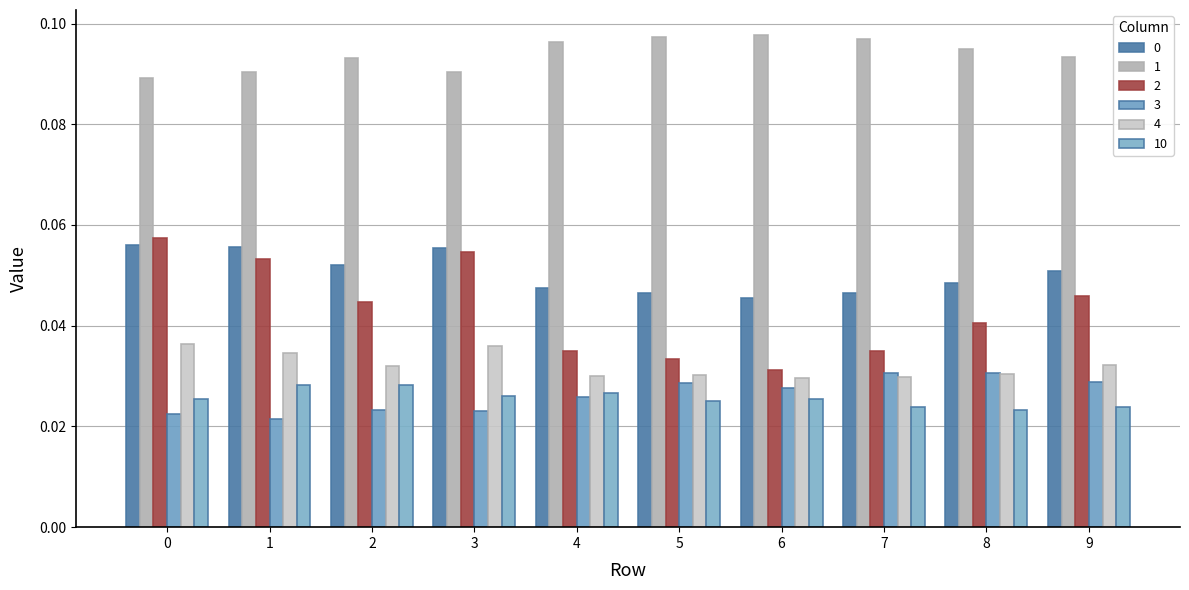

What is the sum of the 10 values at 5 and 3?

0.1